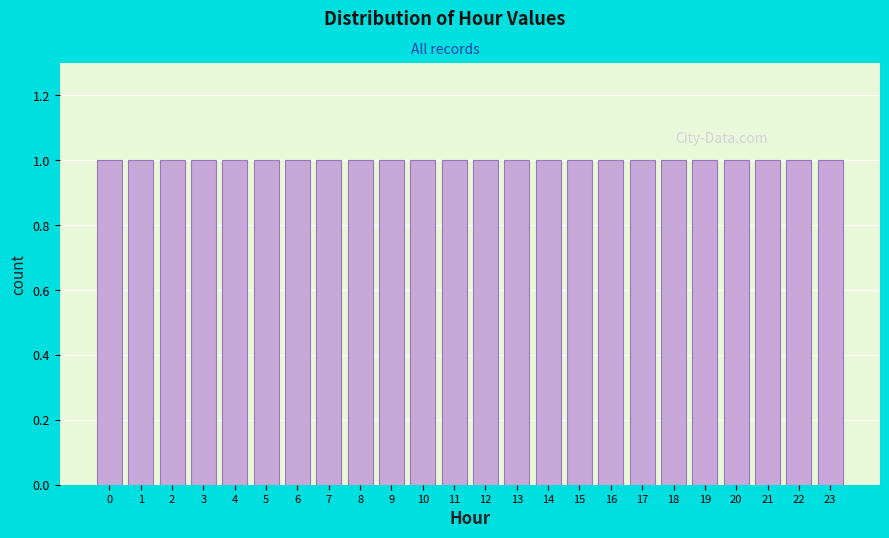

Reading left to right, transcribe this chart: for each bar, give the range it covers on the x-axis and its height. The values are not printed on the chart, so give them approximately, as read against the axis.

-0.5 to 0.5: 1
0.5 to 1.5: 1
1.5 to 2.5: 1
2.5 to 3.5: 1
3.5 to 4.5: 1
4.5 to 5.5: 1
5.5 to 6.5: 1
6.5 to 7.5: 1
7.5 to 8.5: 1
8.5 to 9.5: 1
9.5 to 10.5: 1
10.5 to 11.5: 1
11.5 to 12.5: 1
12.5 to 13.5: 1
13.5 to 14.5: 1
14.5 to 15.5: 1
15.5 to 16.5: 1
16.5 to 17.5: 1
17.5 to 18.5: 1
18.5 to 19.5: 1
19.5 to 20.5: 1
20.5 to 21.5: 1
21.5 to 22.5: 1
22.5 to 23.5: 1